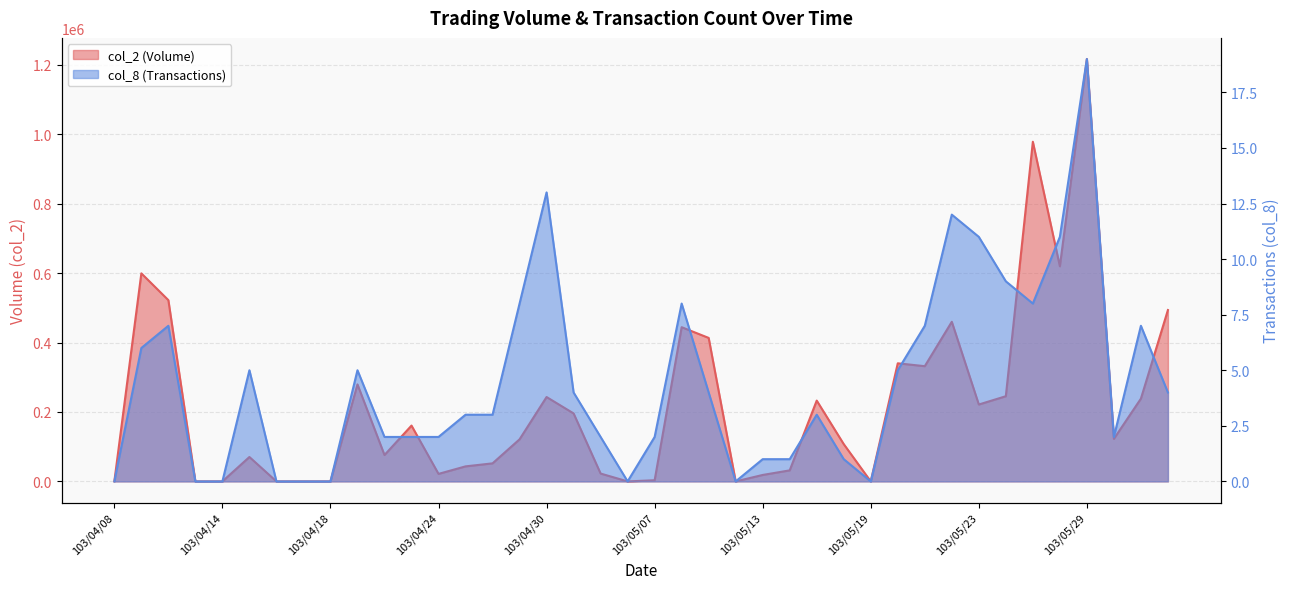

True or false: col_8 and col_2 intersect in this chart.

False